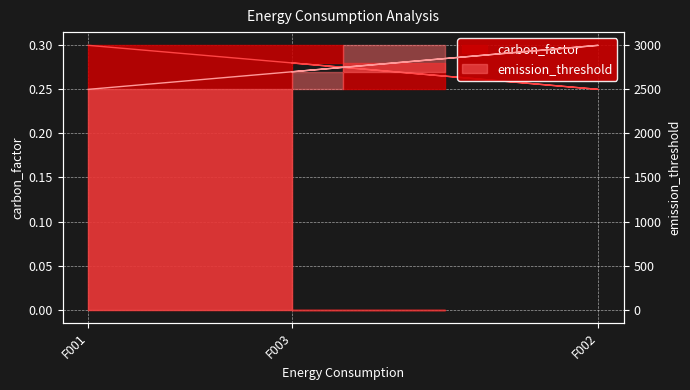

The value of emission_threshold at F002 is 4025.0. True or false?

False